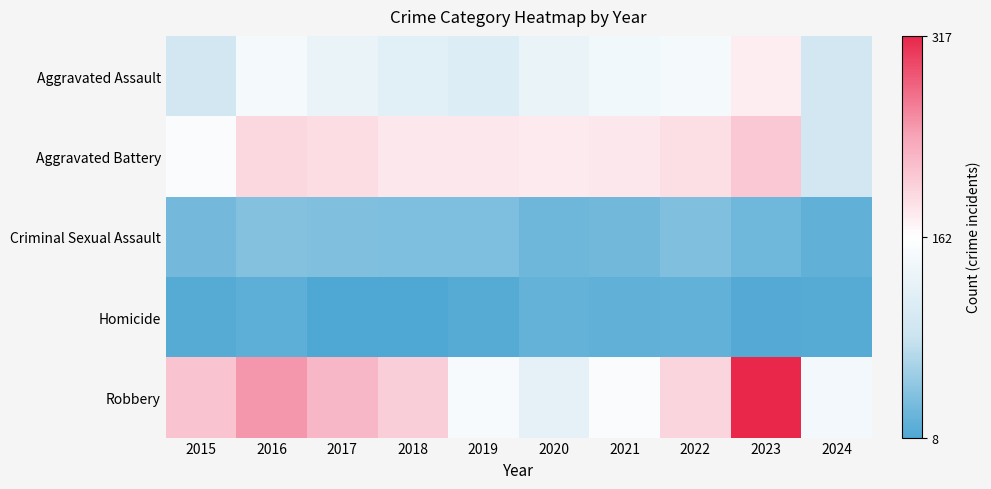

Reading left to right, what are all the values shown in this chart?

Aggravated Assault: 2015=95	2016=146	2017=131	2018=119	2019=113	2020=131	2021=142	2022=146	2023=177	2024=96
Aggravated Battery: 2015=154	2016=196	2017=191	2018=183	2019=182	2020=180	2021=182	2022=190	2023=209	2024=97
Criminal Sexual Assault: 2015=31	2016=41	2017=39	2018=38	2019=37	2020=28	2021=30	2022=39	2023=29	2024=20
Homicide: 2015=13	2016=18	2017=8	2018=8	2019=14	2020=22	2021=20	2022=21	2023=12	2024=13
Robbery: 2015=212	2016=247	2017=224	2018=204	2019=150	2020=124	2021=153	2022=198	2023=317	2024=144